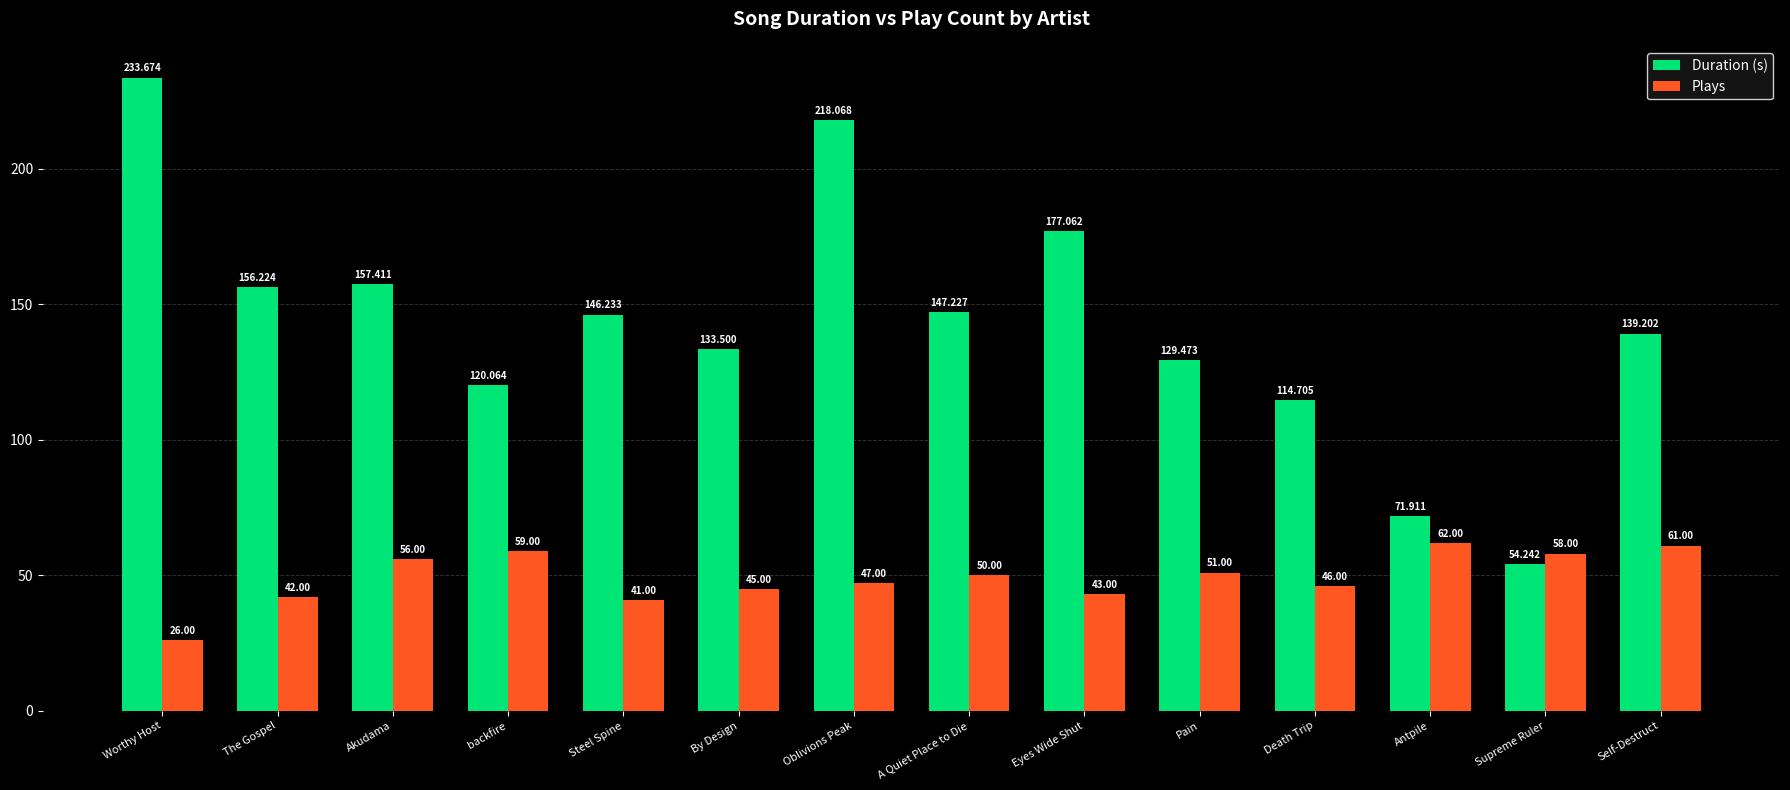

Count the number of categories in the chart.

14